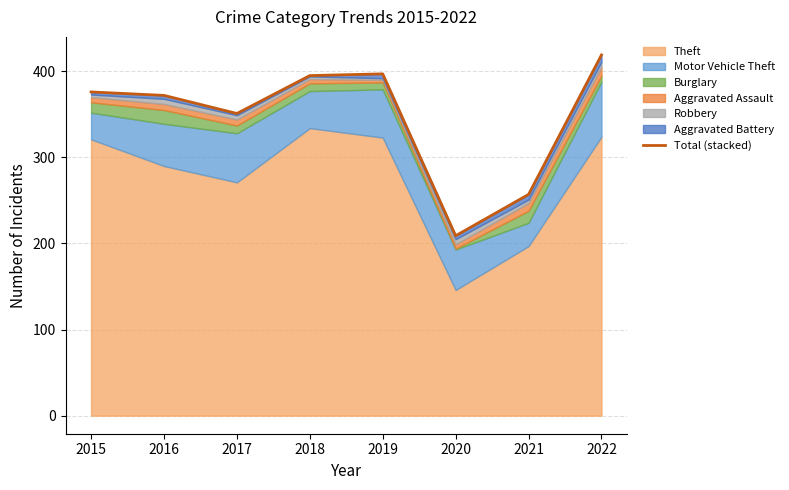

Between 2020 and 2015, which is larger?

2015